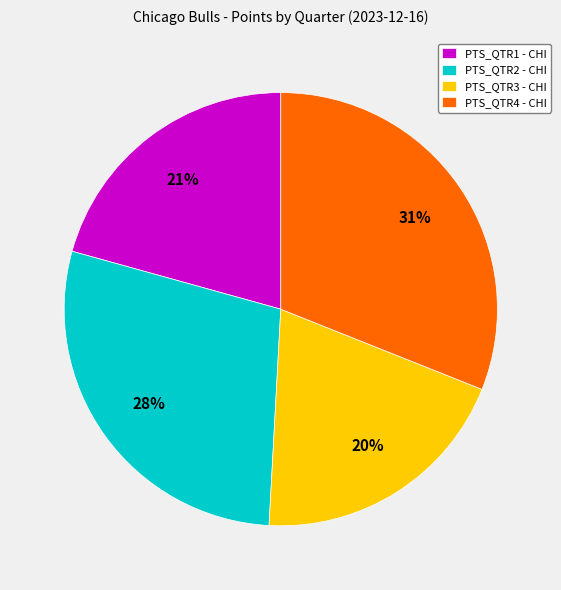

Which category has the smallest portion of the pie?

PTS_QTR3 - CHI